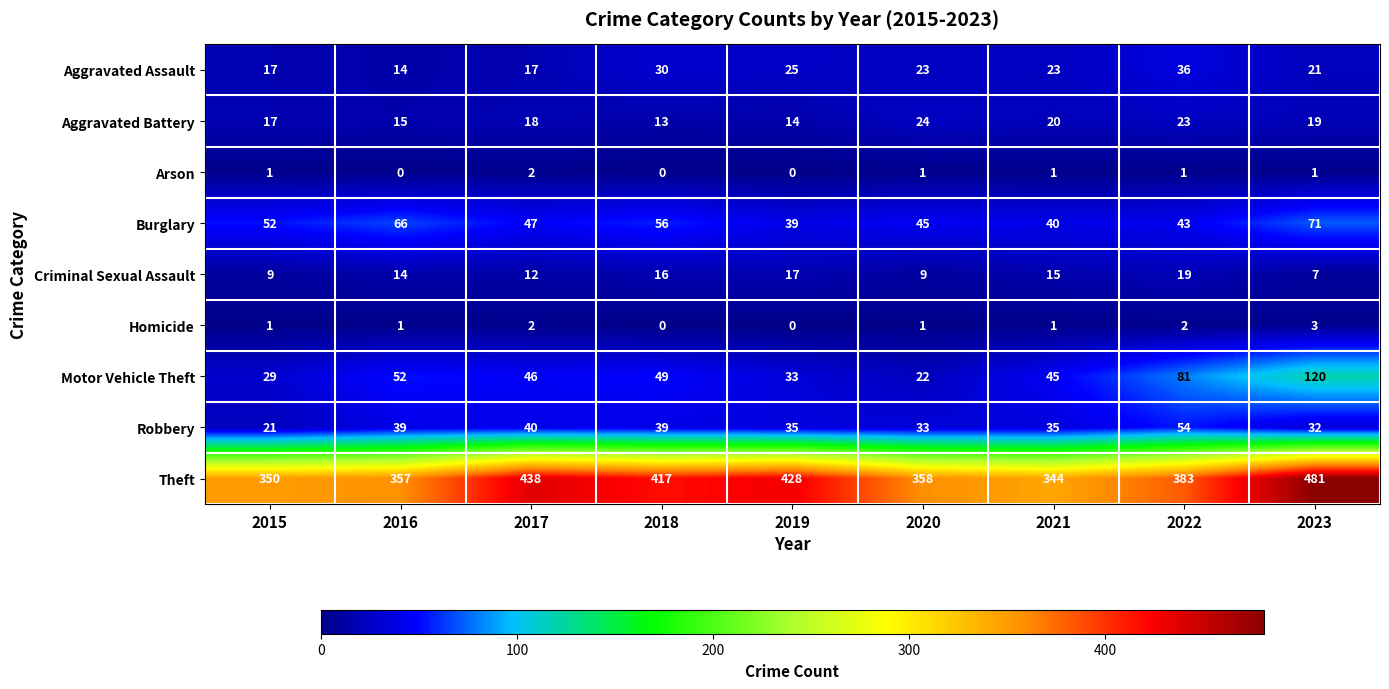

How many series are shown in this chart?

9